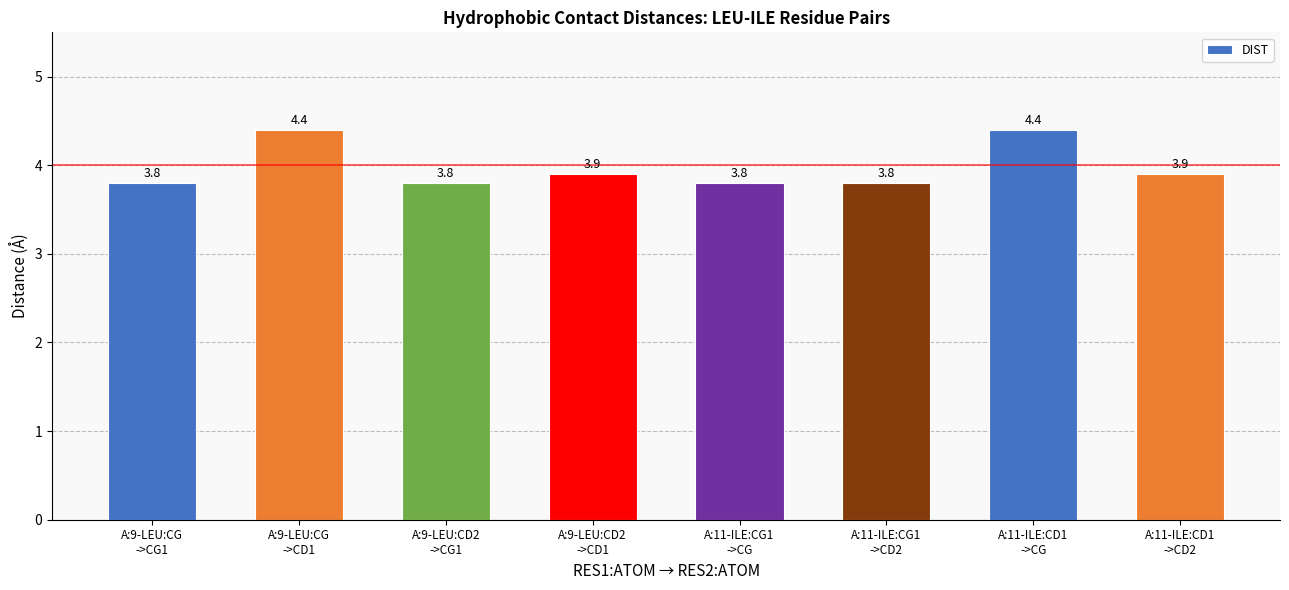

What is the approximate value at A:11-ILE:CG1
->CG?

3.8